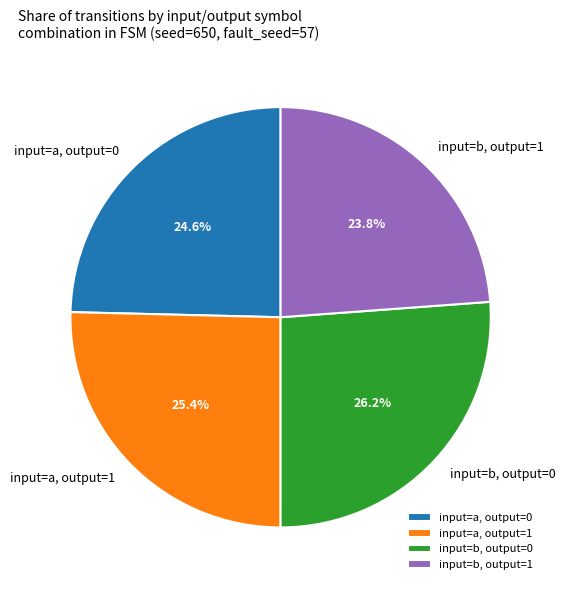

What is the largest slice in the pie chart?

input=b, output=0